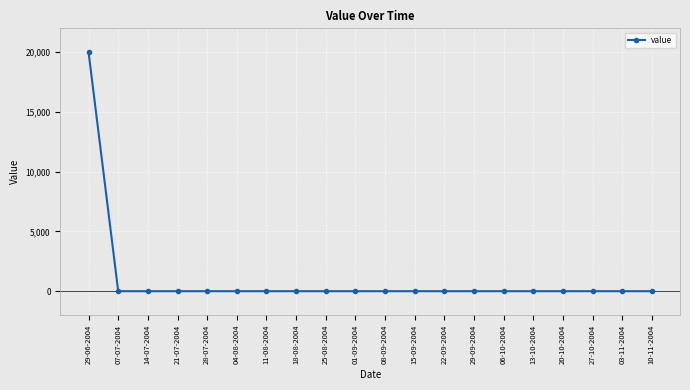

Reading left to right, transcribe all the data shown in this chart.

20000	0	0	0	0	0	0	0	0	0	0	0	0	0	0	0	0	0	0	0